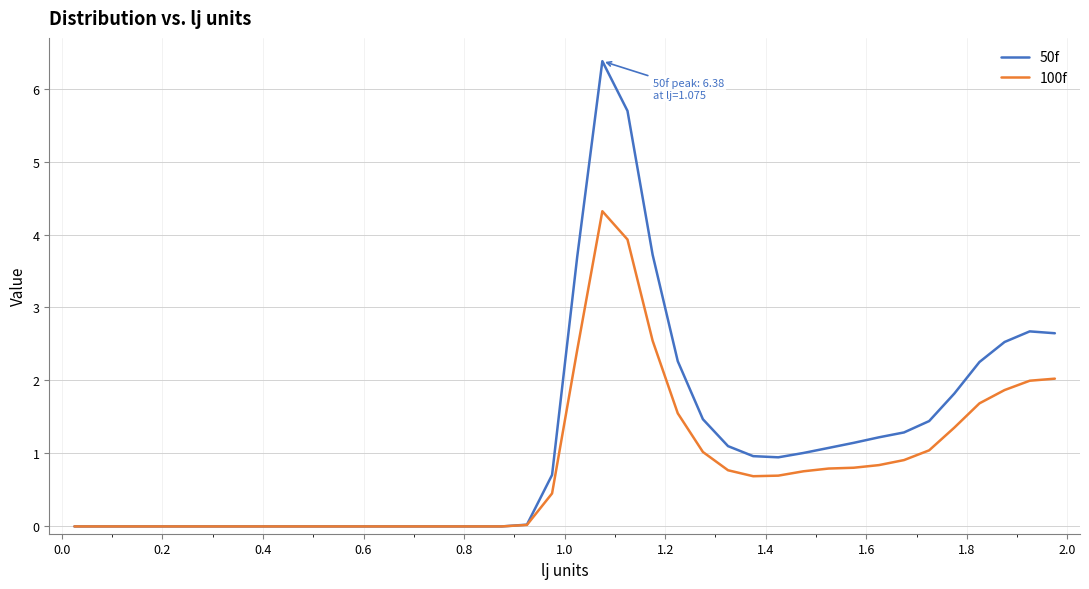

What is the maximum value shown in the chart?

6.4